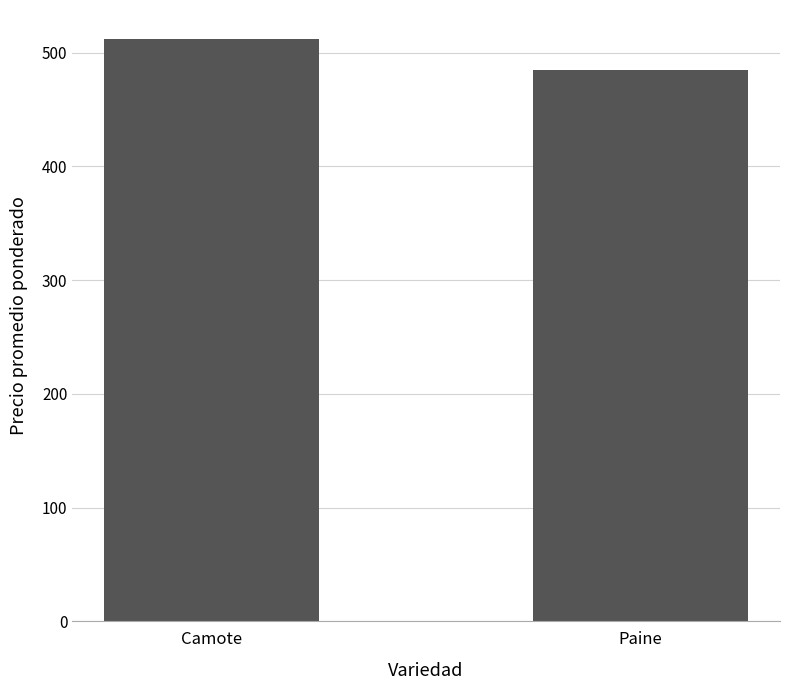

What is the greatest value displayed?

512